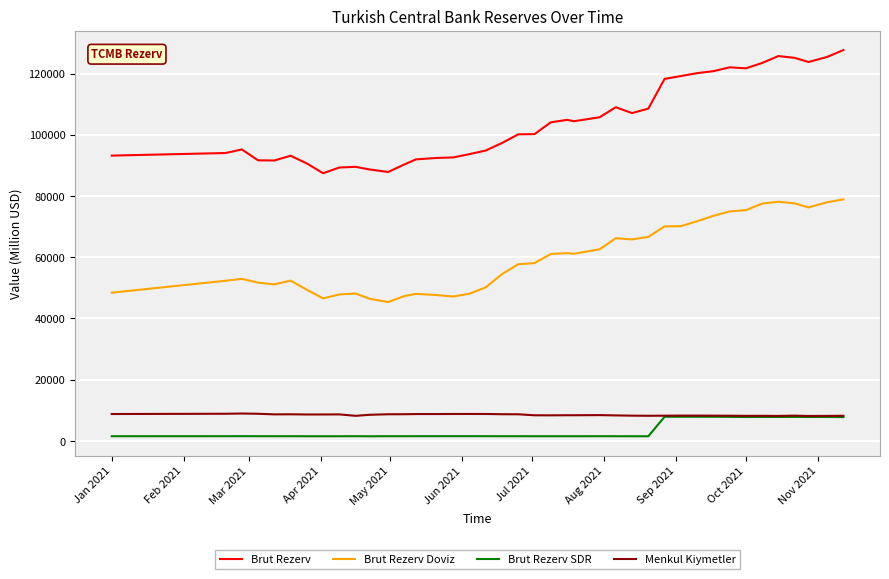

What is the maximum value for Menkul Kiymetler?

8945.8